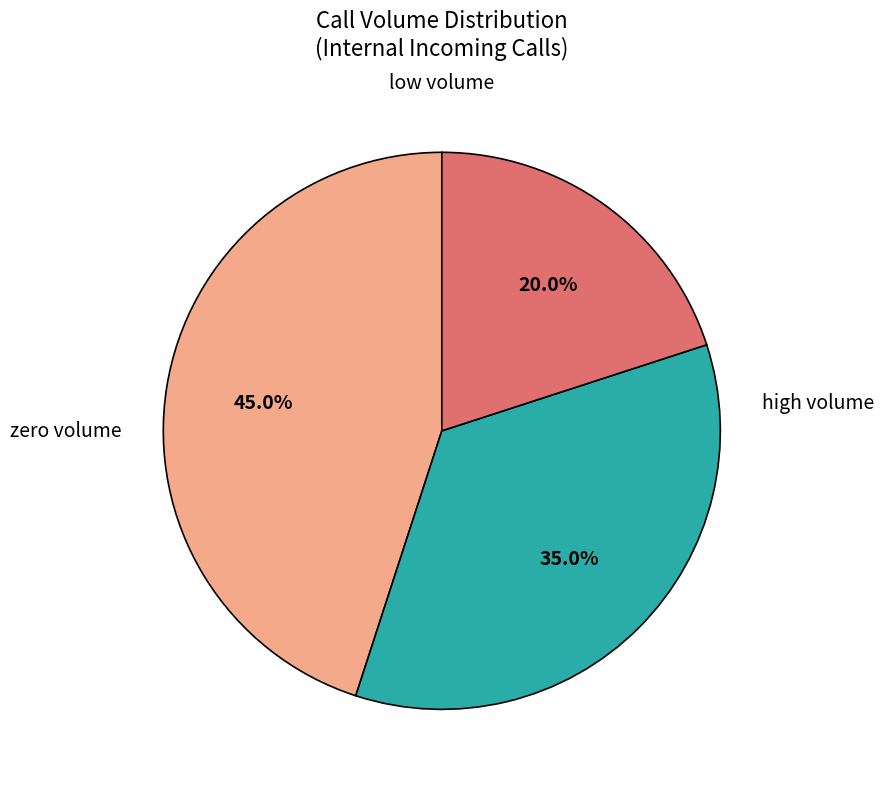

How many segments does this pie chart have?

3